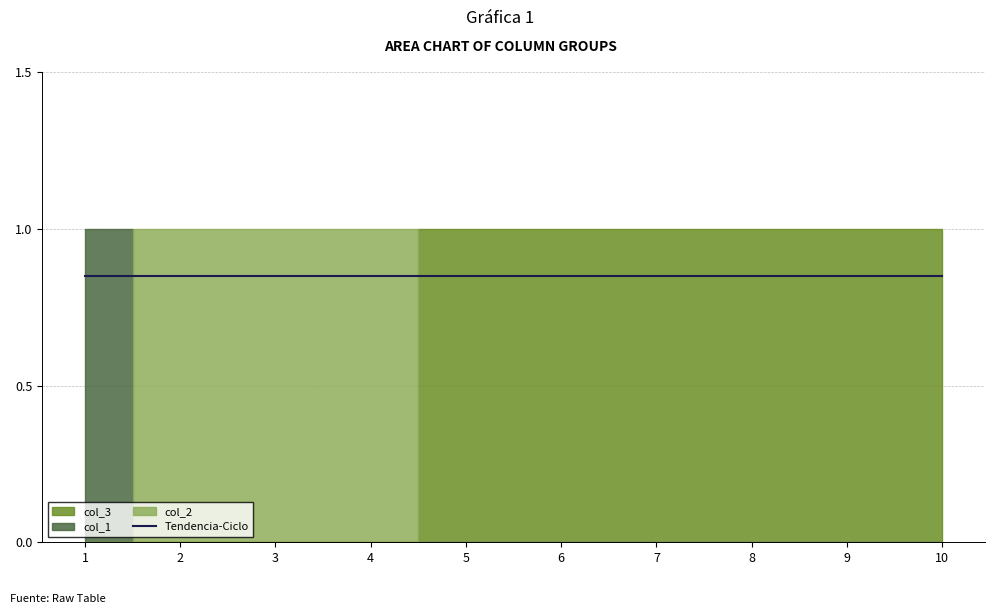

What is the difference between the col_3 values at 4 and 5?

1